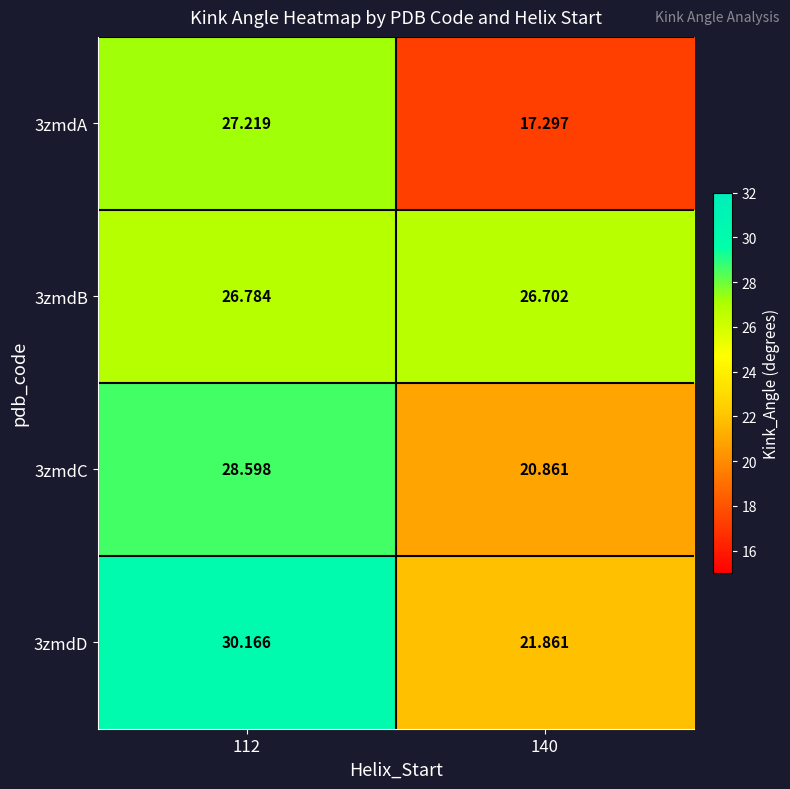

How many data points in 3zmdD are above 30?

1